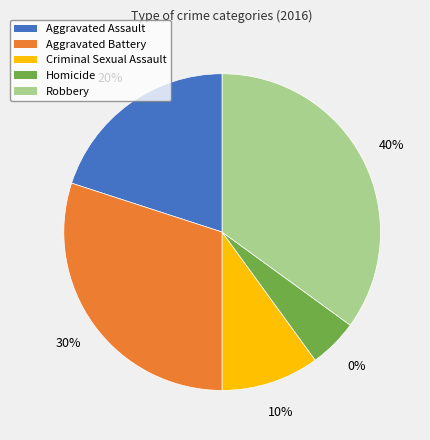

Does Robbery represent more than half of the total?

No